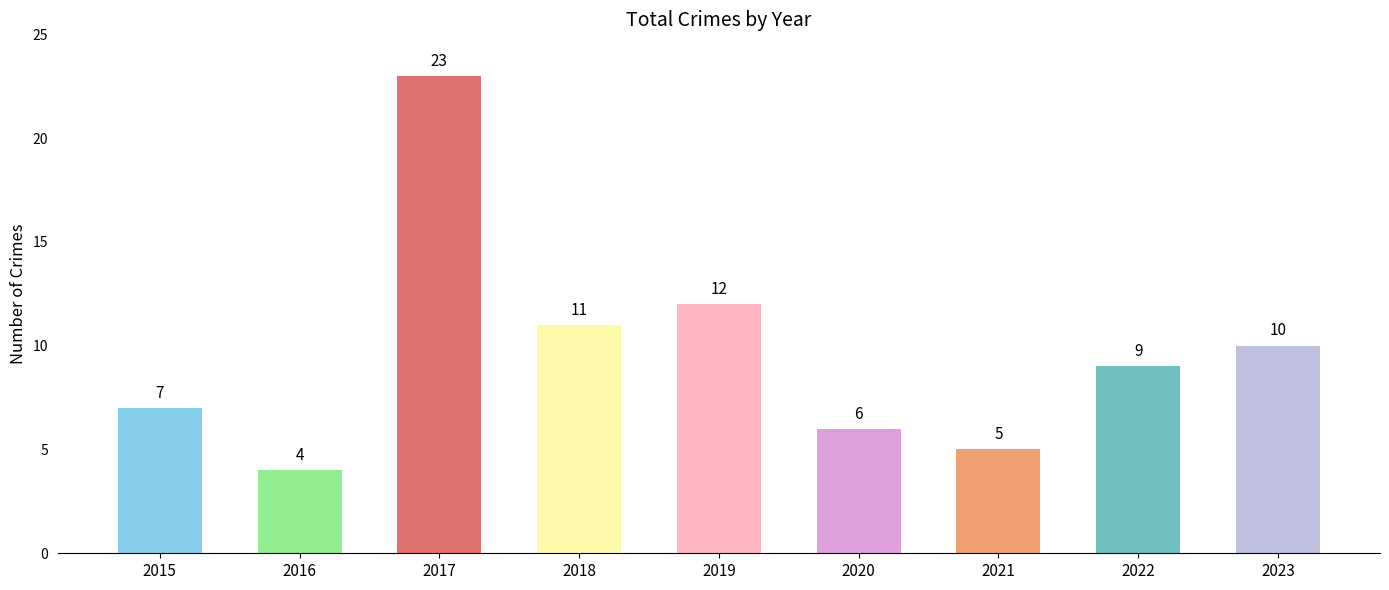

Which category has the lowest value across all series?

2016